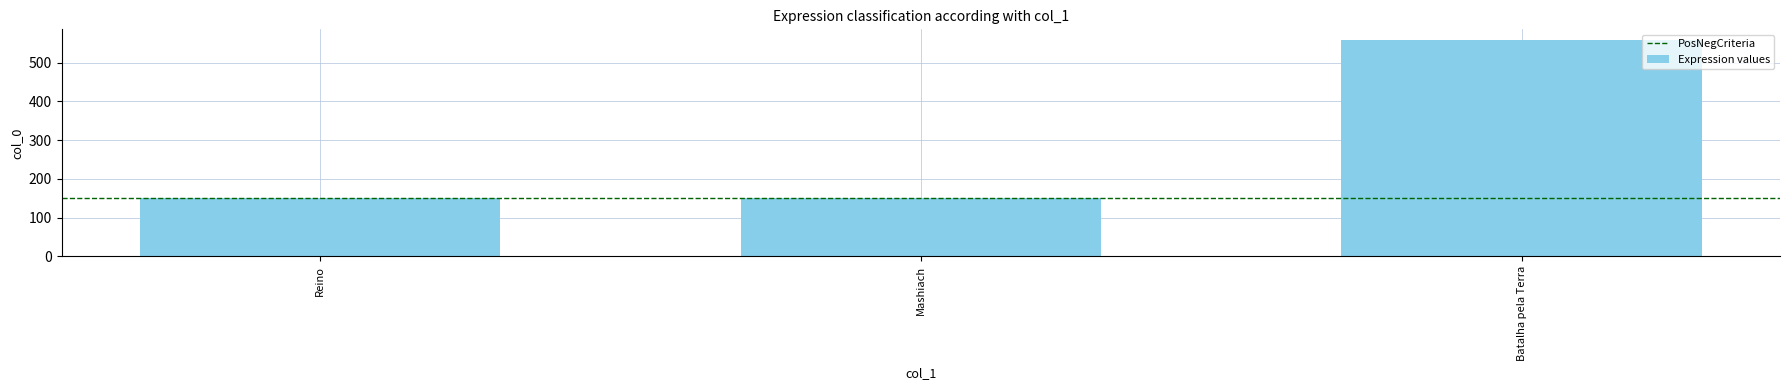

What is the sum of all values?

858